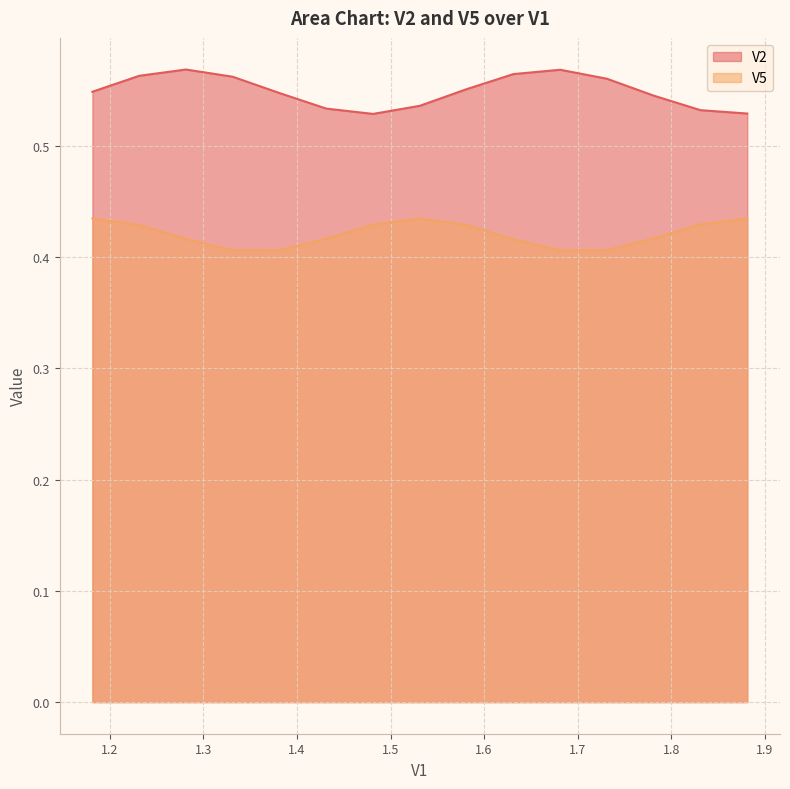

Rank the series by their average value, from lowest to highest.

V5, V2